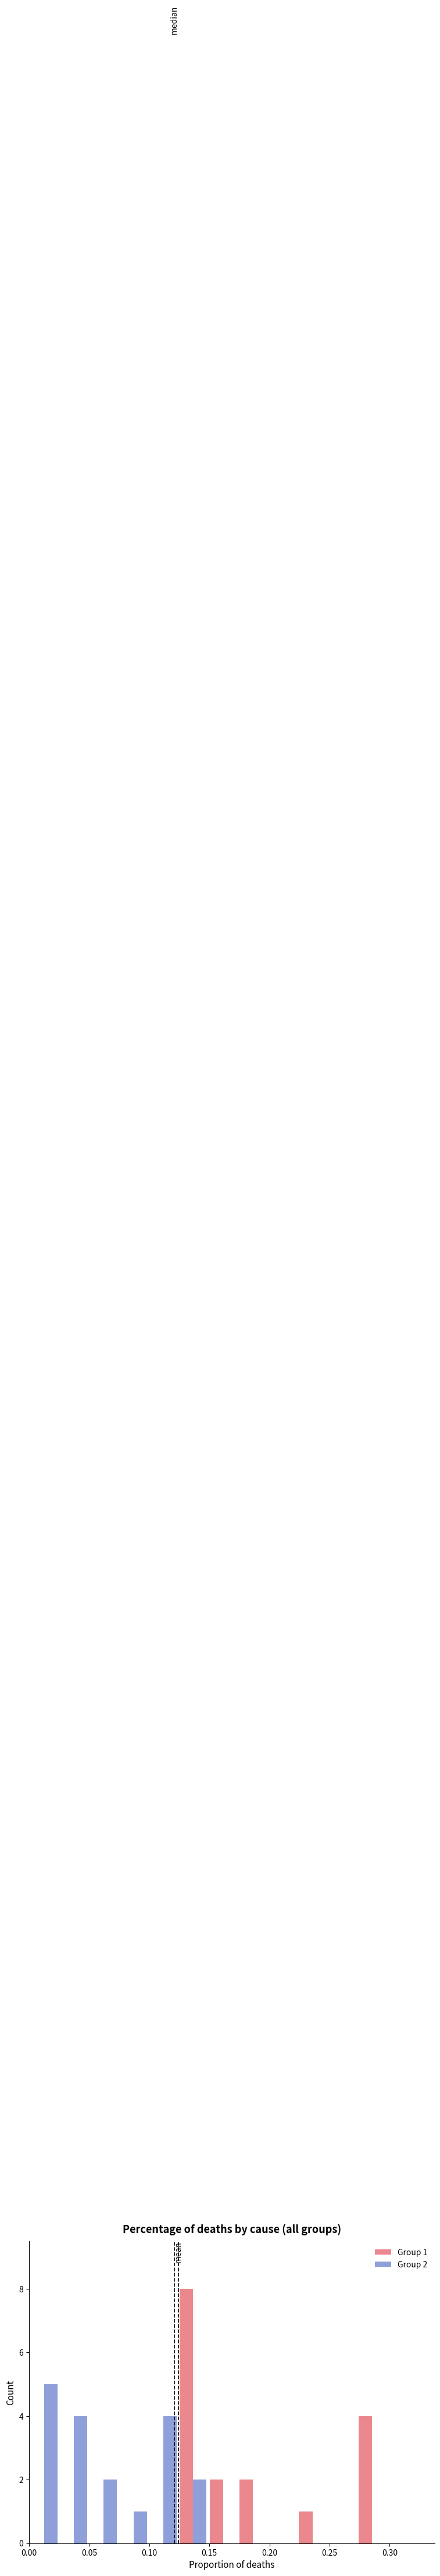

In the Group 2 series, which range on the x-axis has the tallest bar?

0.000 to 0.025